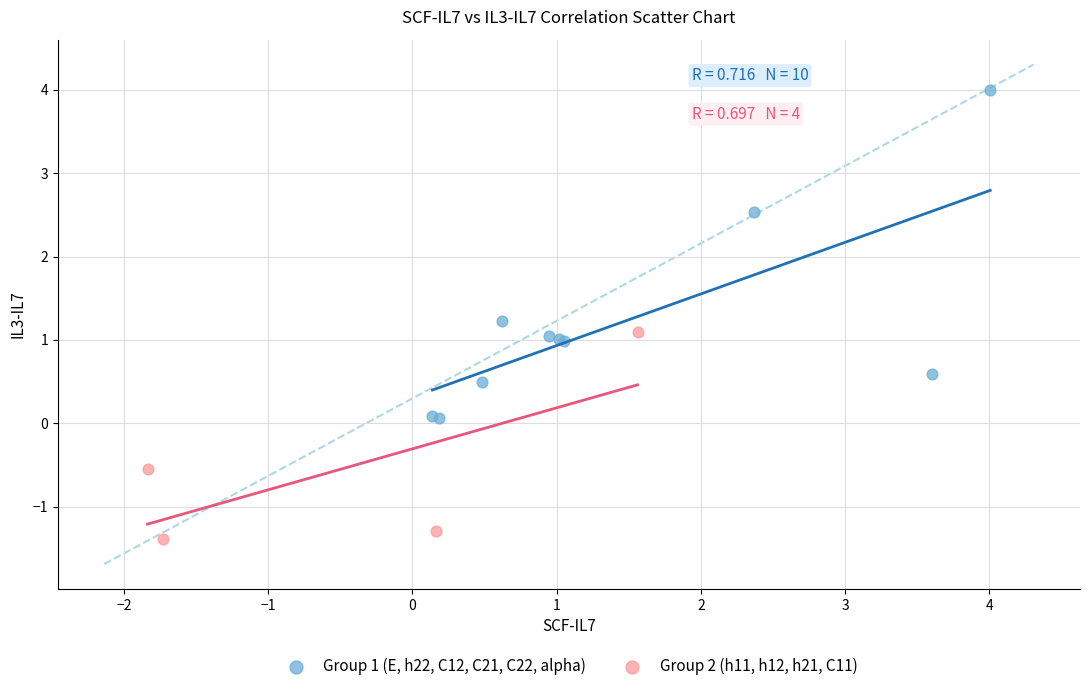

Which series reaches the minimum Y coordinate?

Group 2 (h11, h12, h21, C11)